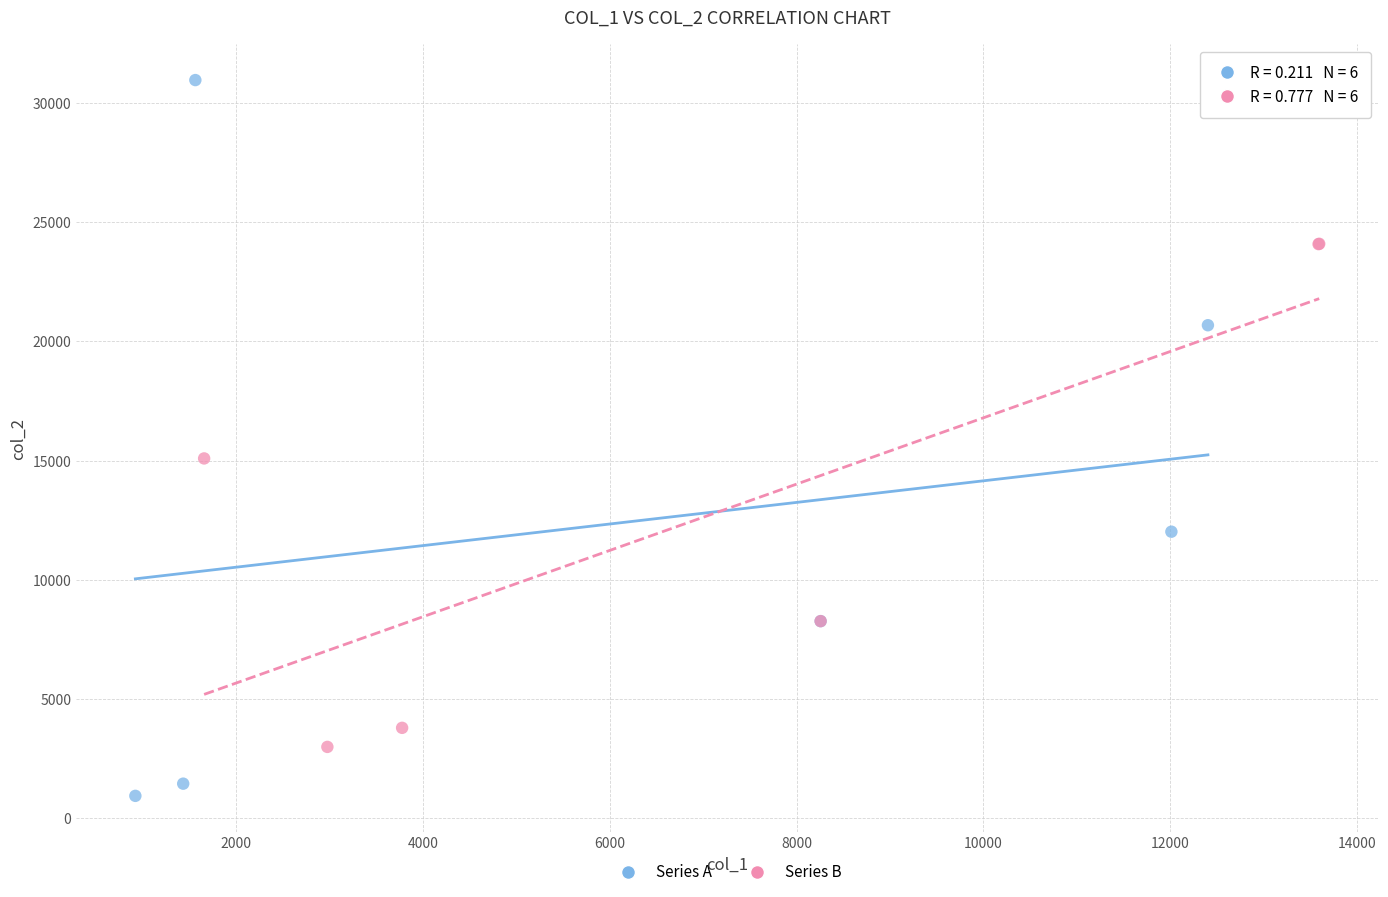

What are all the series names shown in the legend?

Series A, Series B